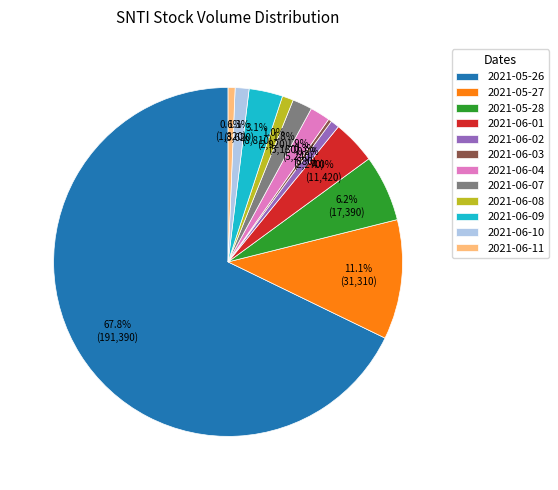

What percentage is the 2021-06-09 slice, to the nearest percent?

3%